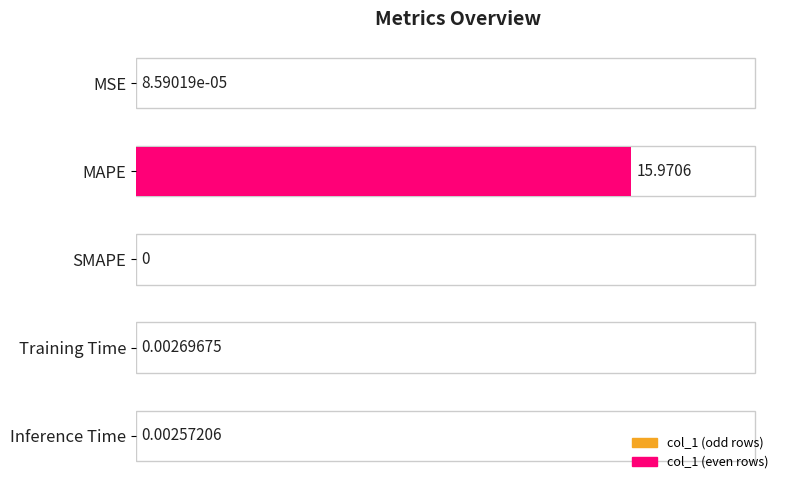

At which category does the chart reach its peak across all series?

MAPE